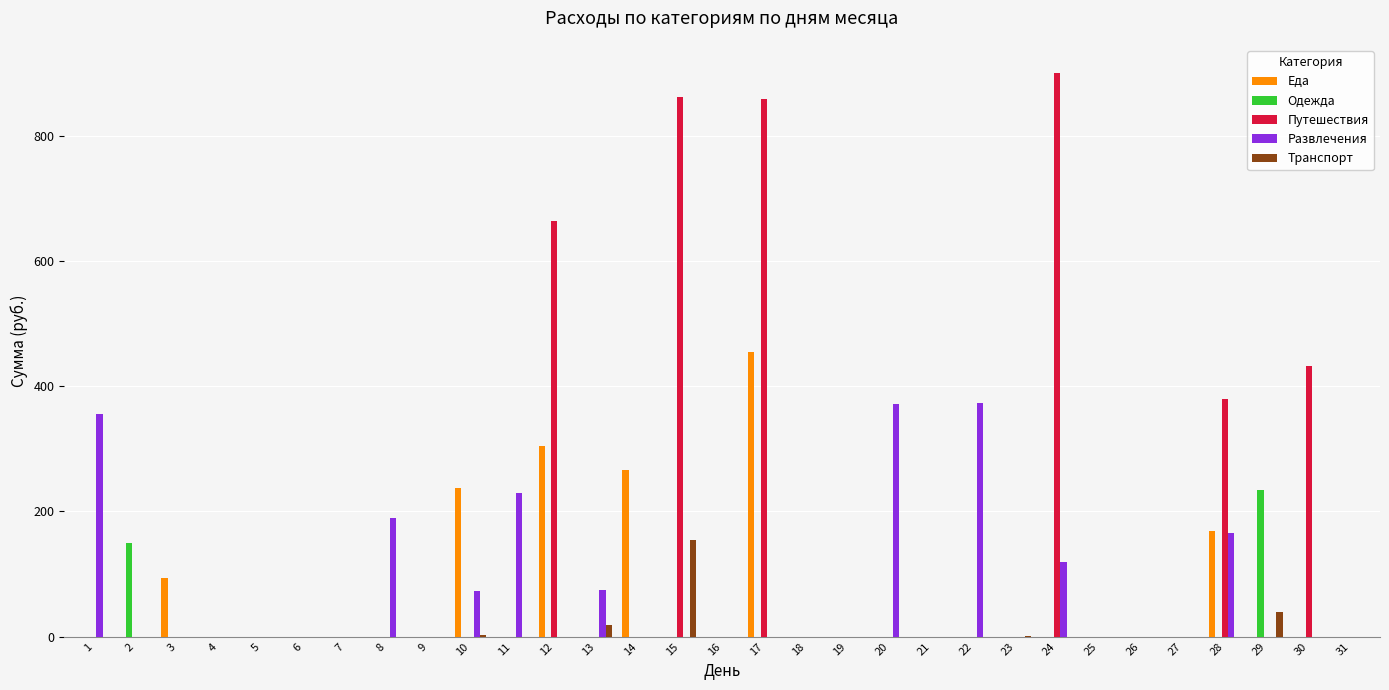

Are the bars grouped side by side (vs. stacked)?

Yes